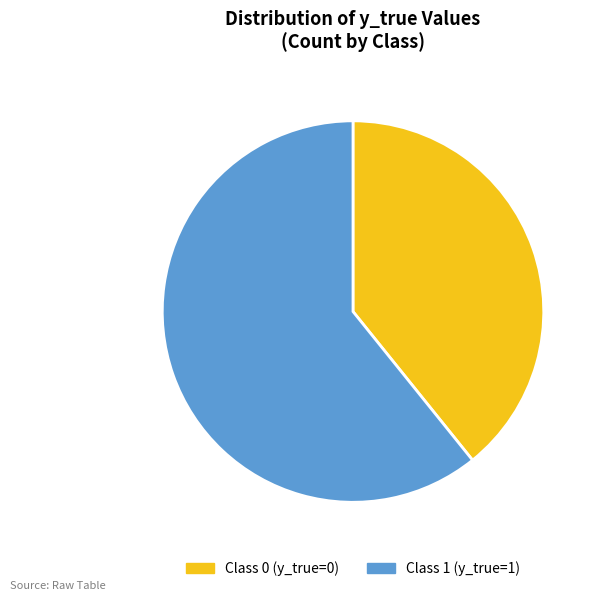

Is there a majority slice in this chart?

Yes